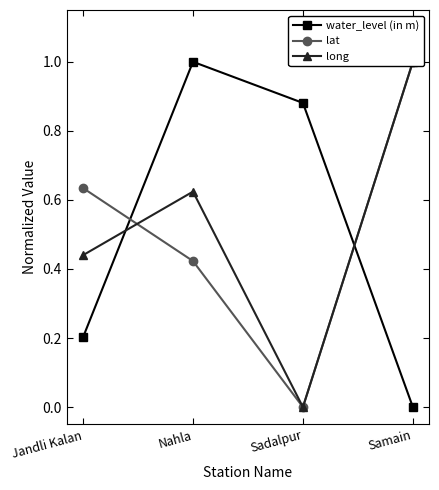

Does the chart have visible grid lines?

No